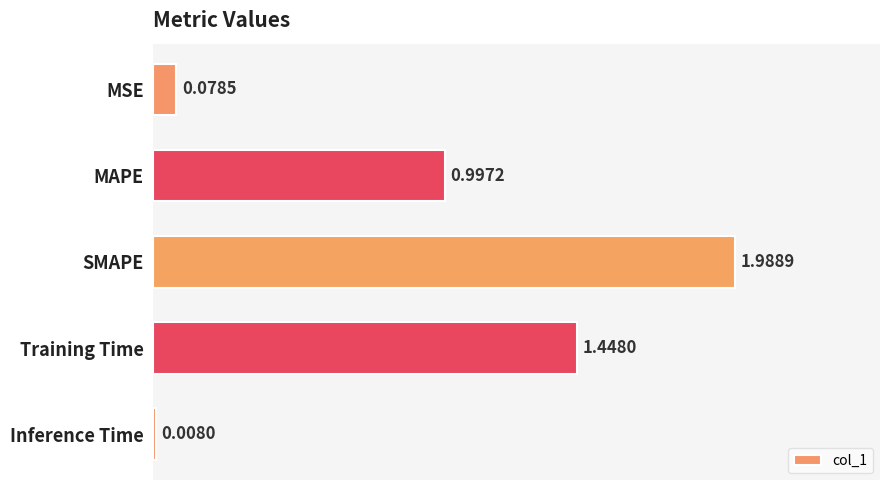

What is the label of the 1st bar from the top?

MSE